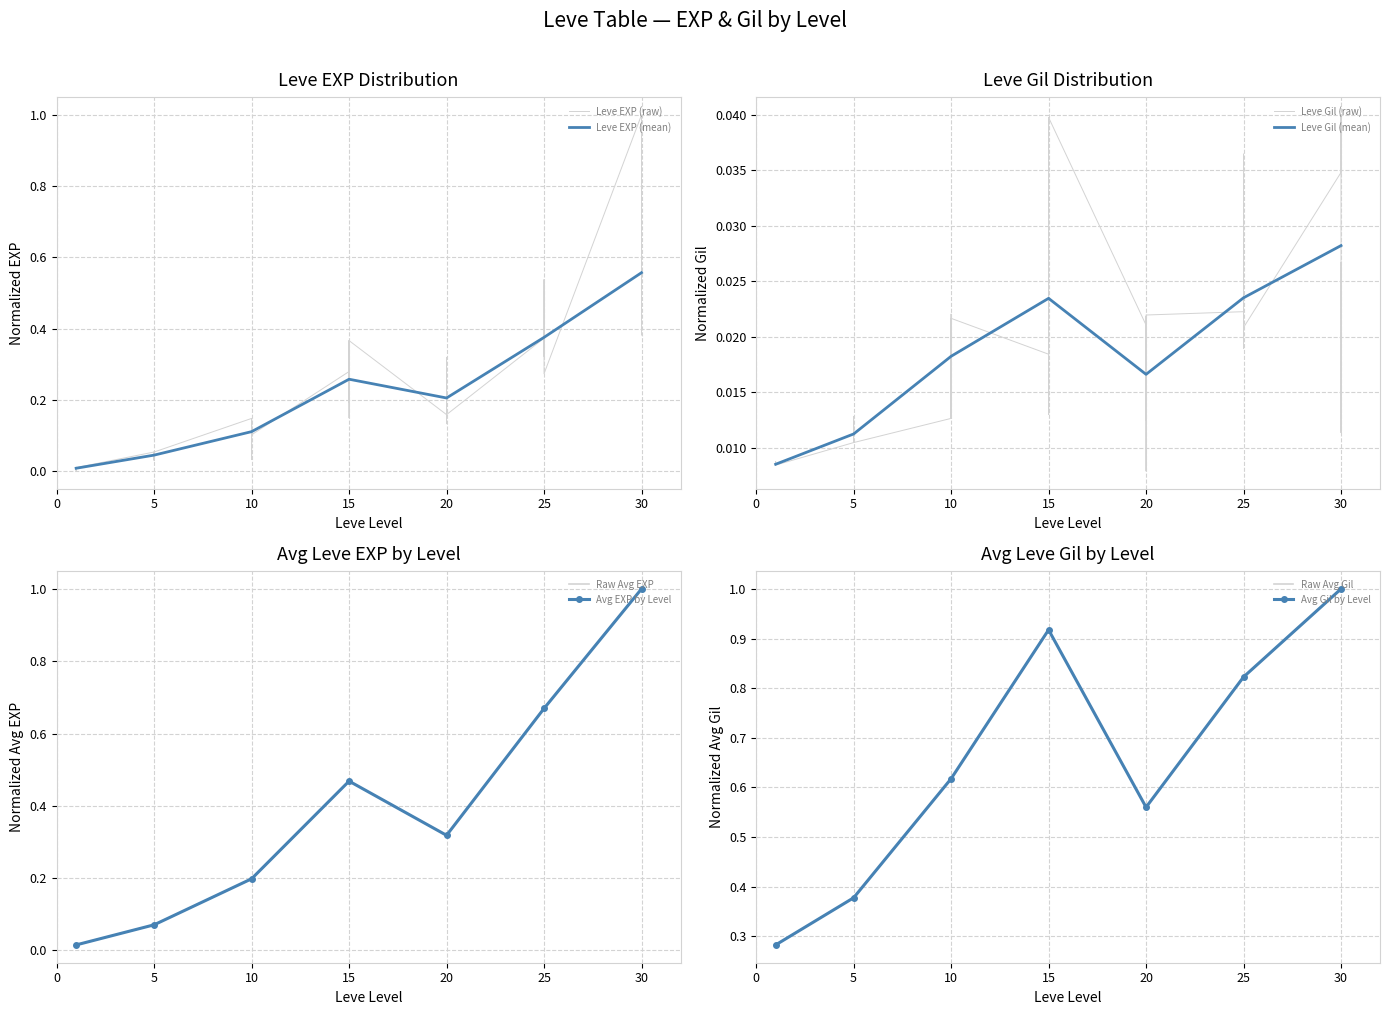

Is this an area chart (filled region under the line)?

No